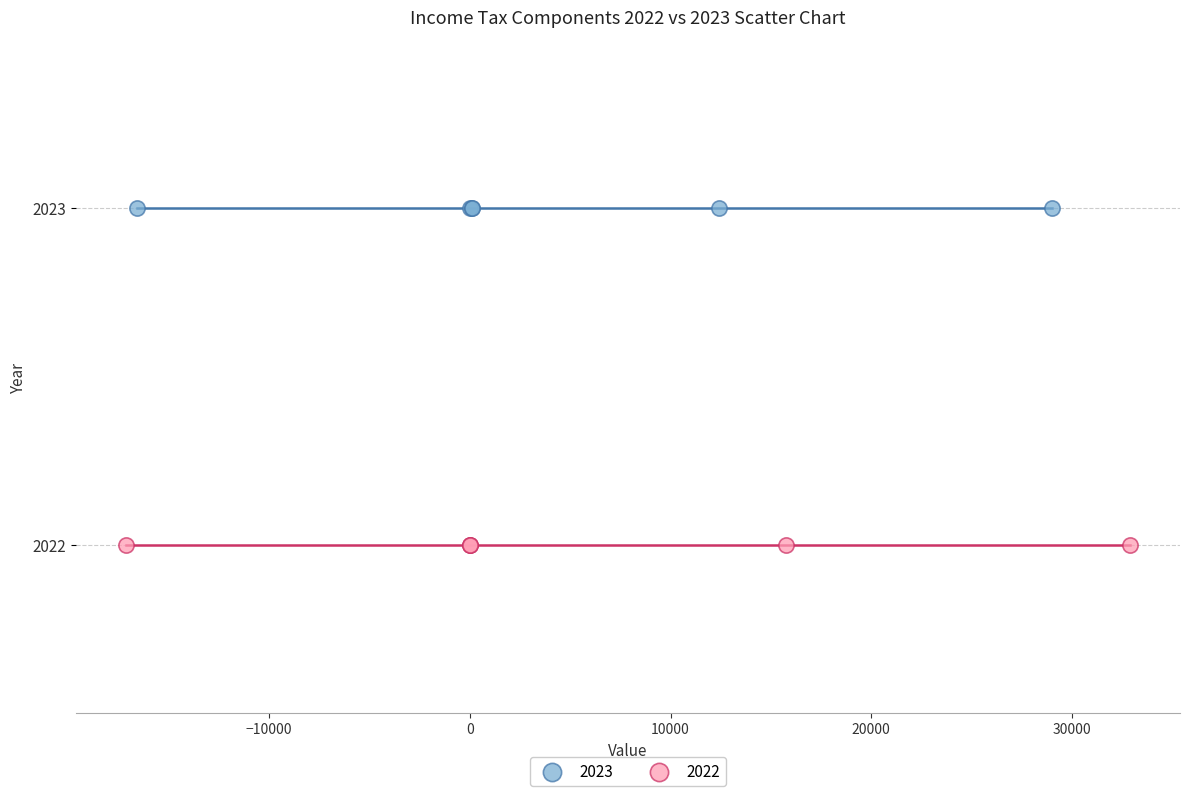

Which series contains the highest Y value?

2023